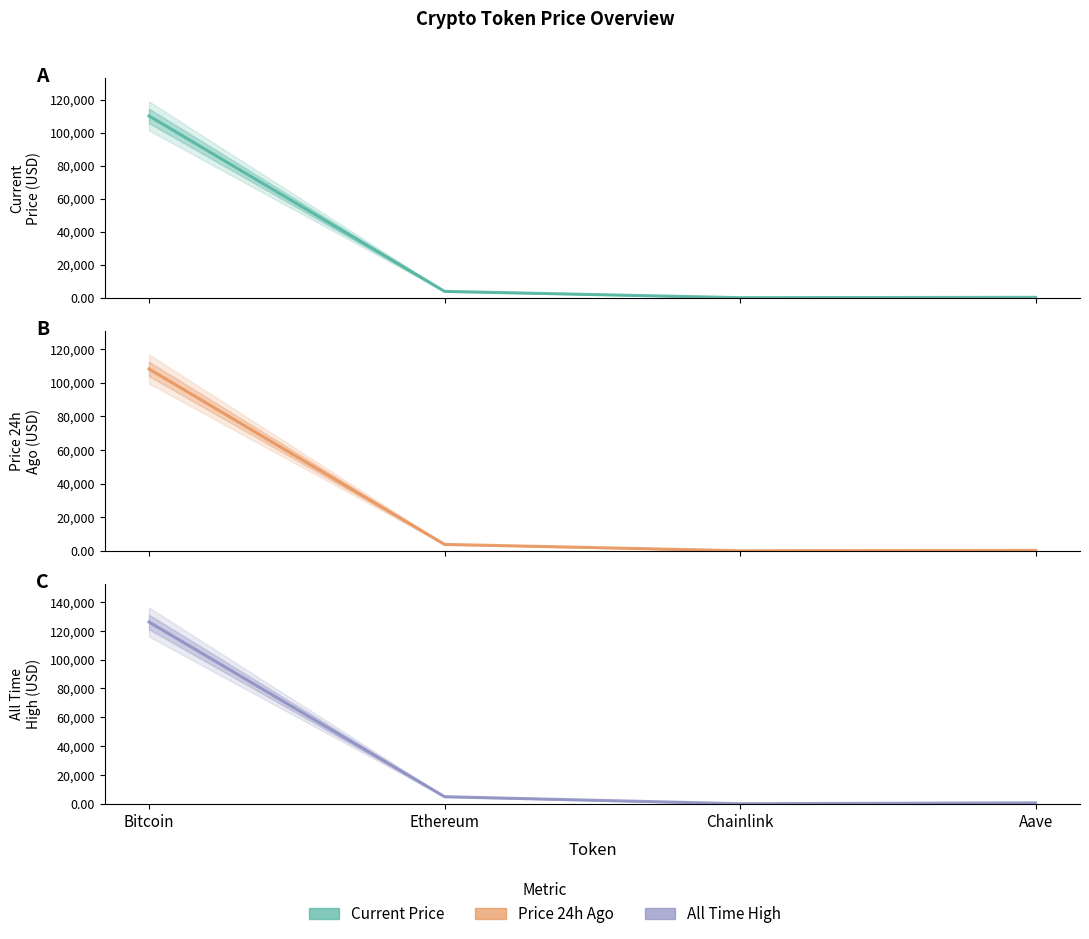

Rank the series by their maximum value, from lowest to highest.

price24hAgo, price, allTimeHigh